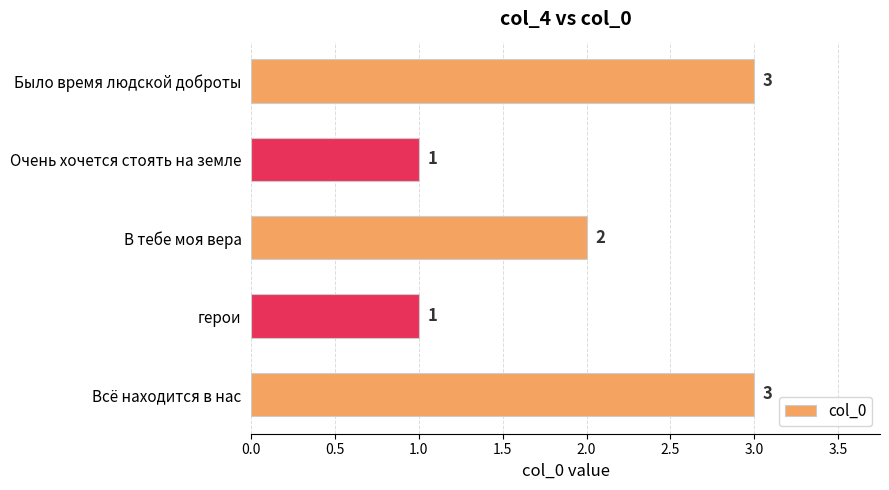

Is it true that the value at В тебе моя вера is 2?

True